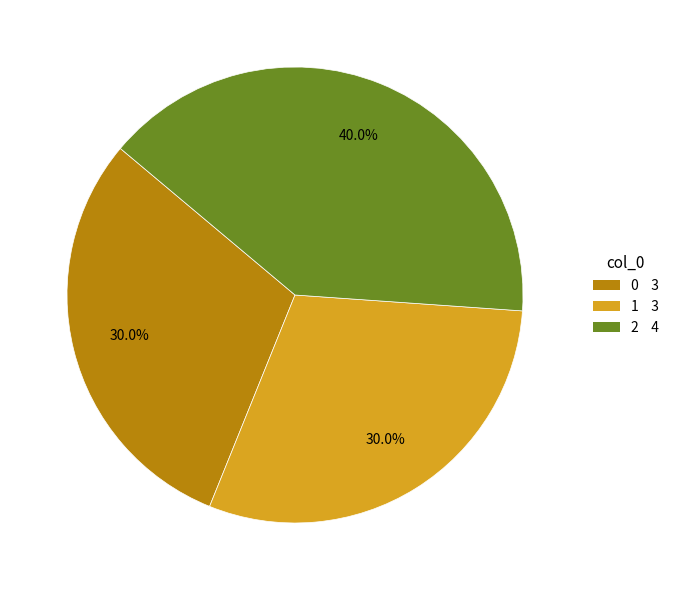

What percentage is the 1 slice, to the nearest percent?

30%